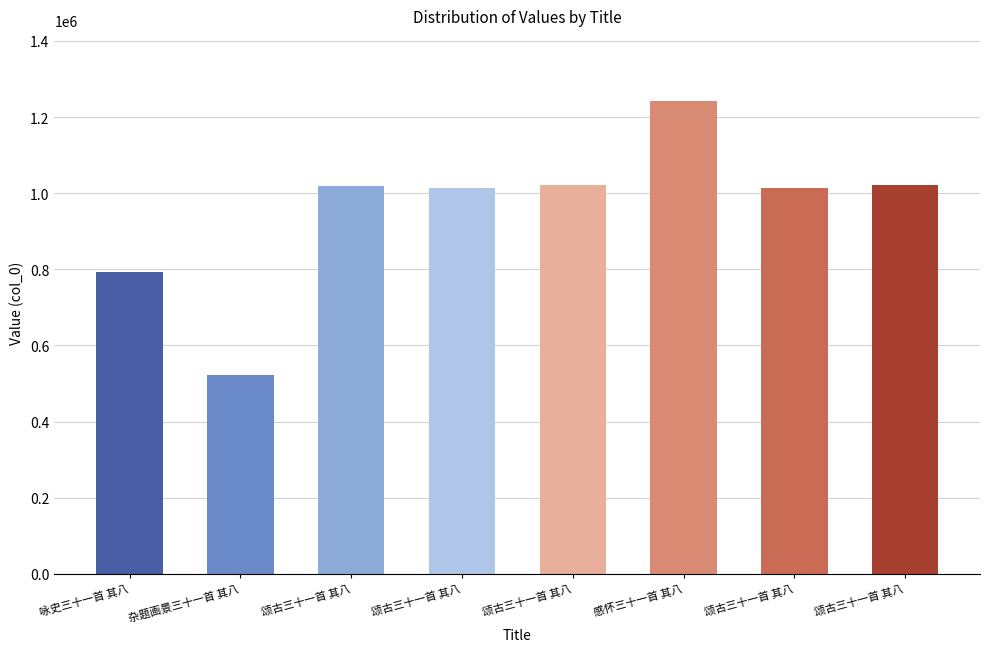

How many data points are less than 1018858?

4